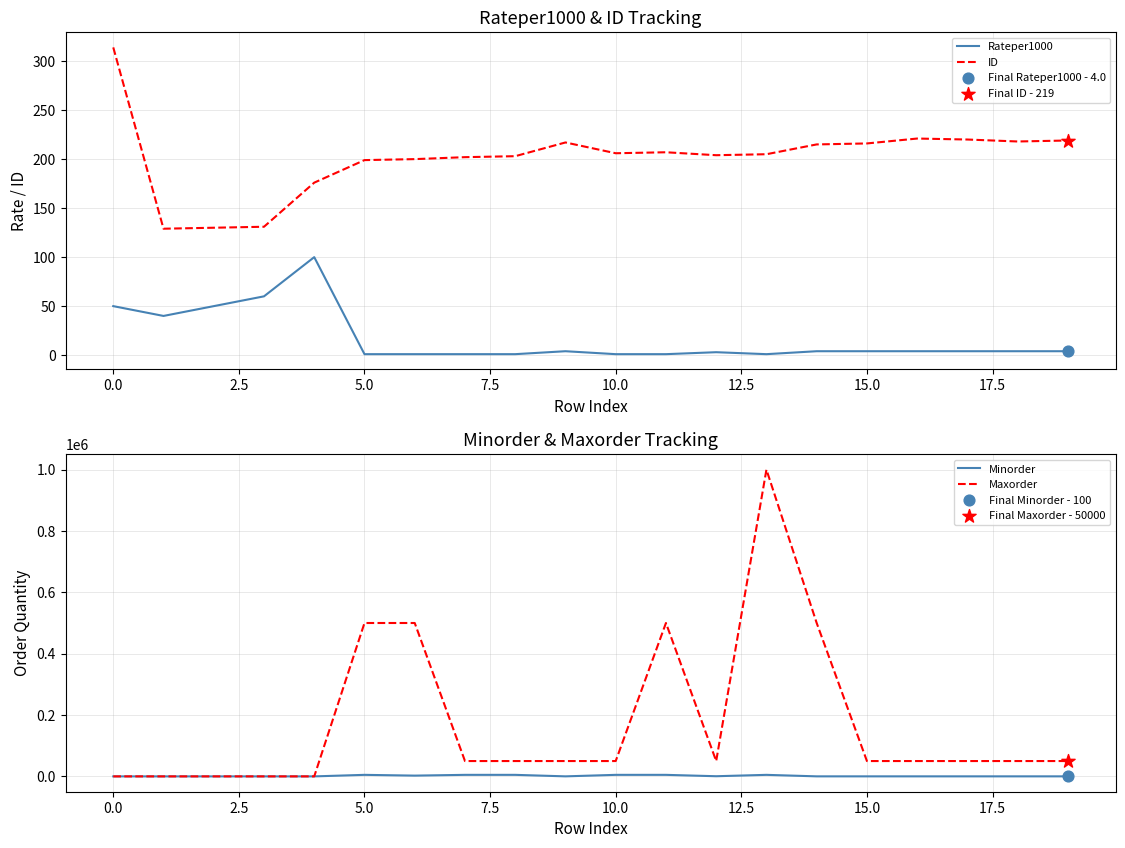

Which series contains the lowest Y value?

Rateper1000